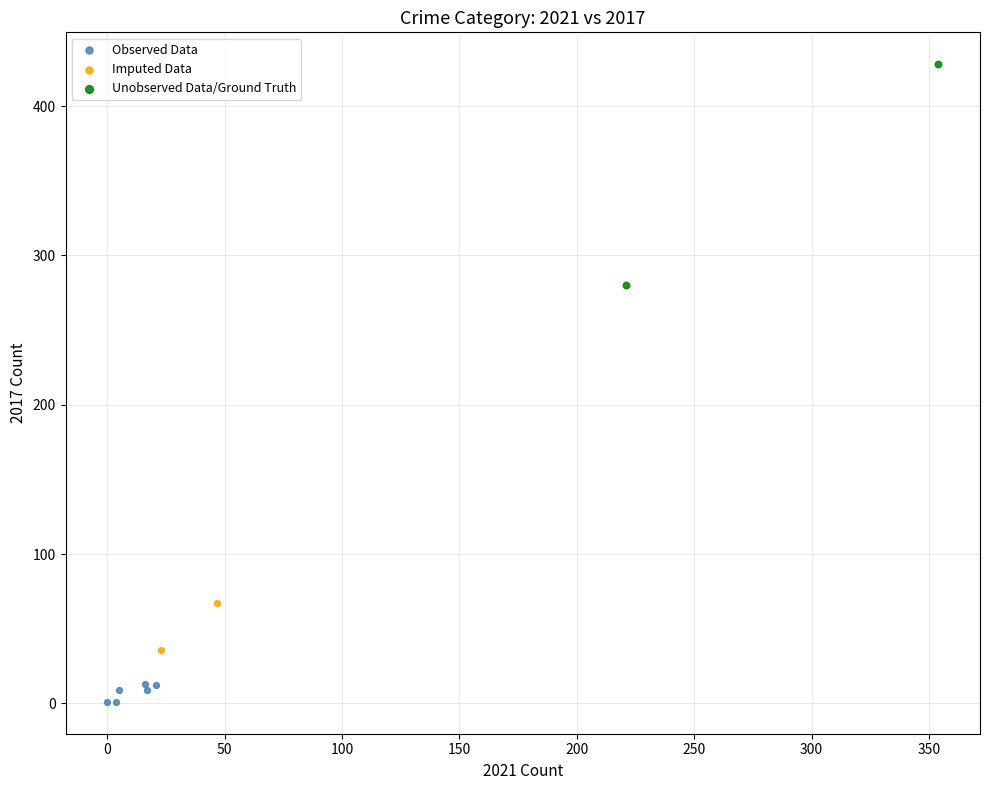

Which series contains the lowest Y value?

Observed Data